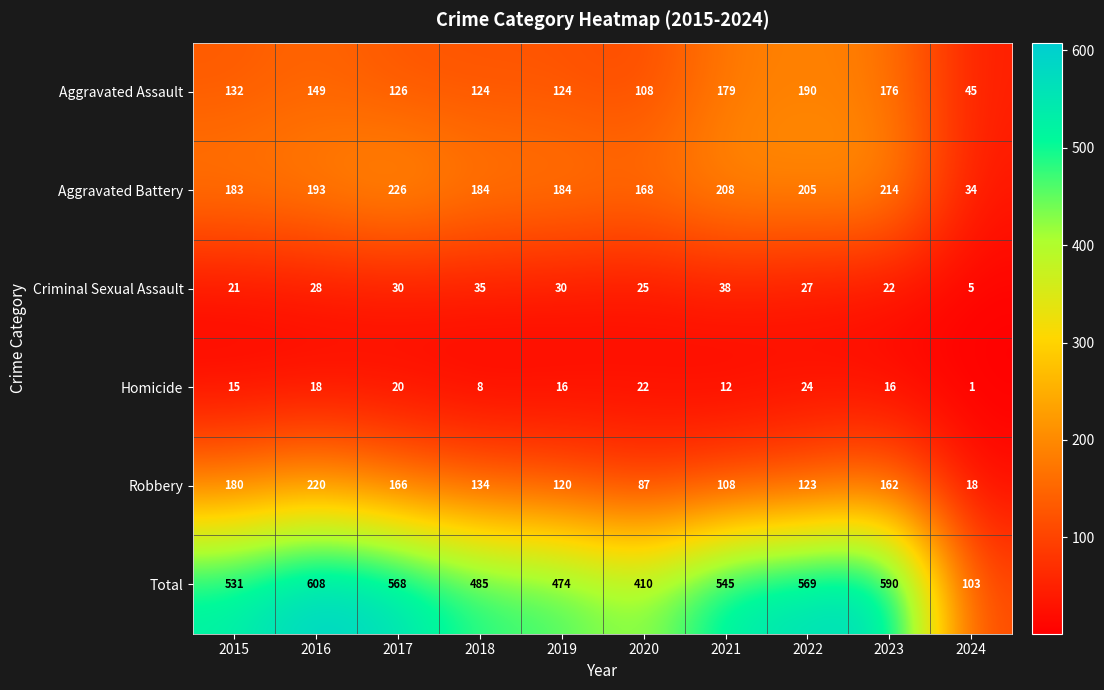

Which series has the widest spread of values?

Total